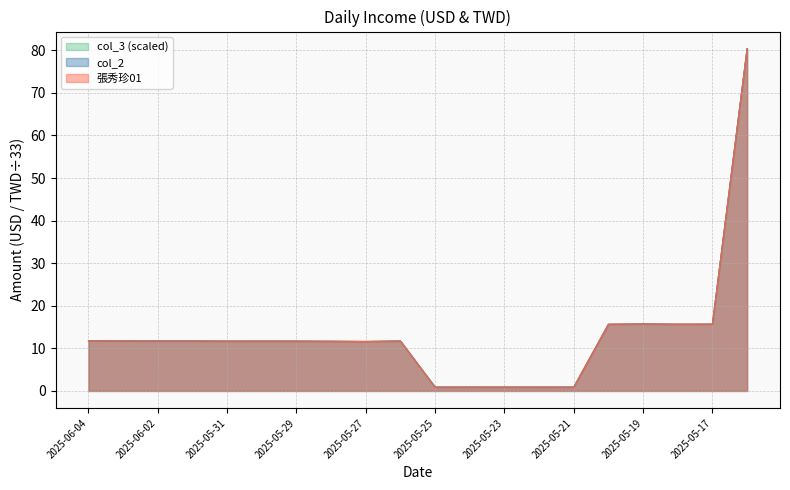

True or false: col_2 and 張秀珍01 intersect in this chart.

False